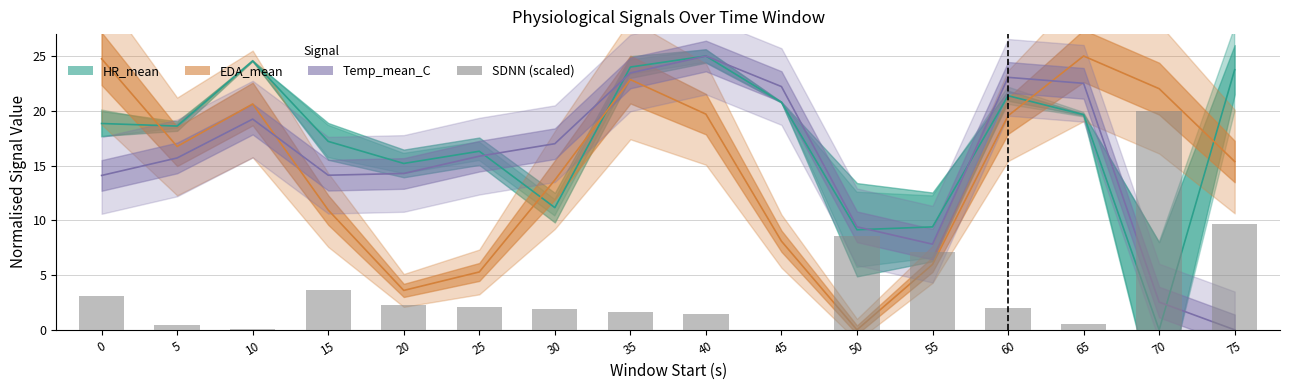

How many categories are shown in the chart?

16